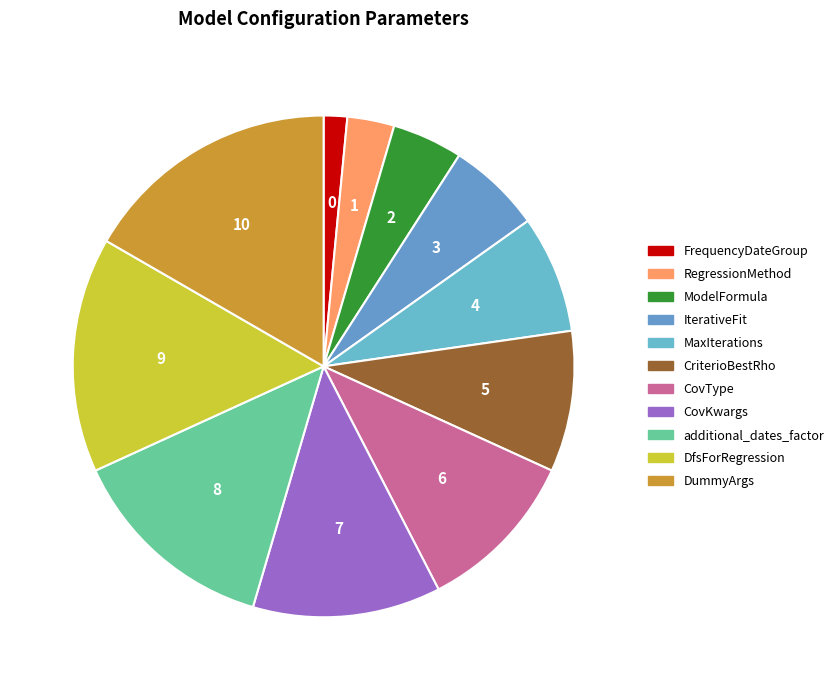

Between MaxIterations and IterativeFit, which is larger?

MaxIterations